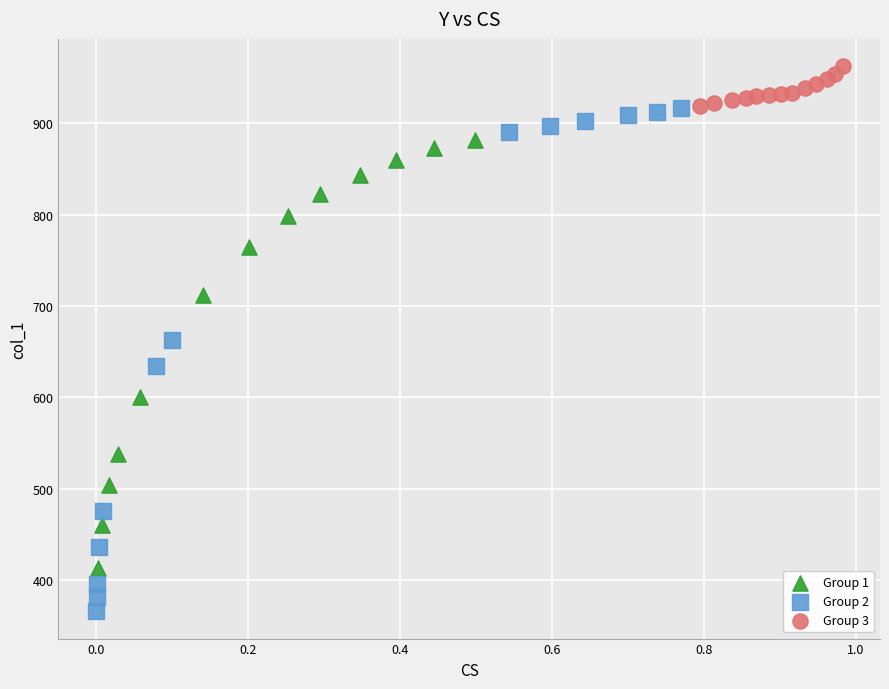

Which series reaches the maximum Y coordinate?

Group 3